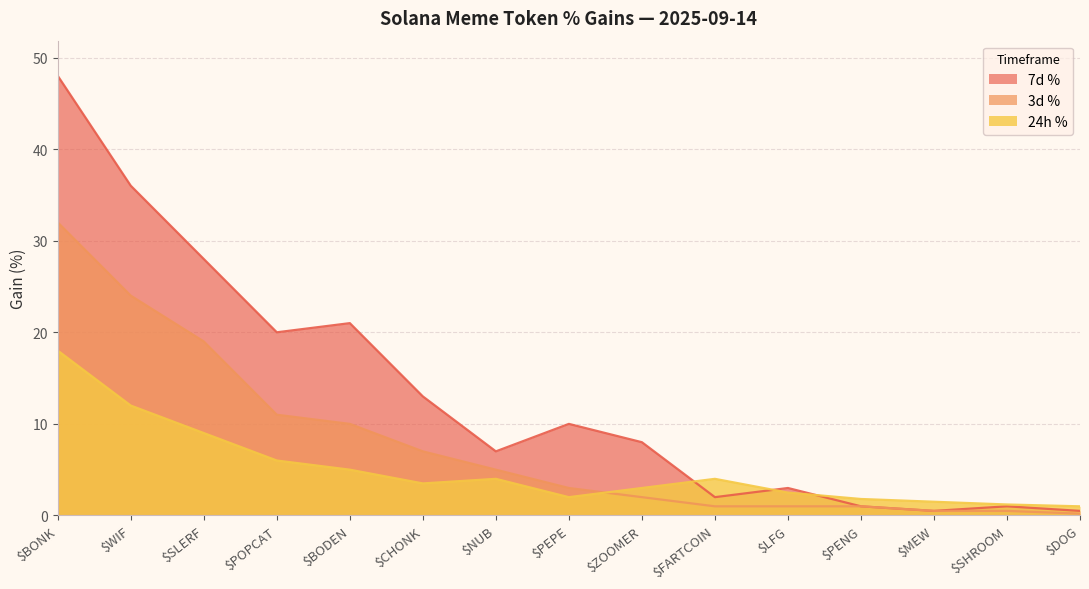

List the labels in order of 24h % value, smallest first.

$DOG, $SHROOM, $MEW, $PENG, $PEPE, $LFG, $ZOOMER, $CHONK, $NUB, $FARTCOIN, $BODEN, $POPCAT, $SLERF, $WIF, $BONK